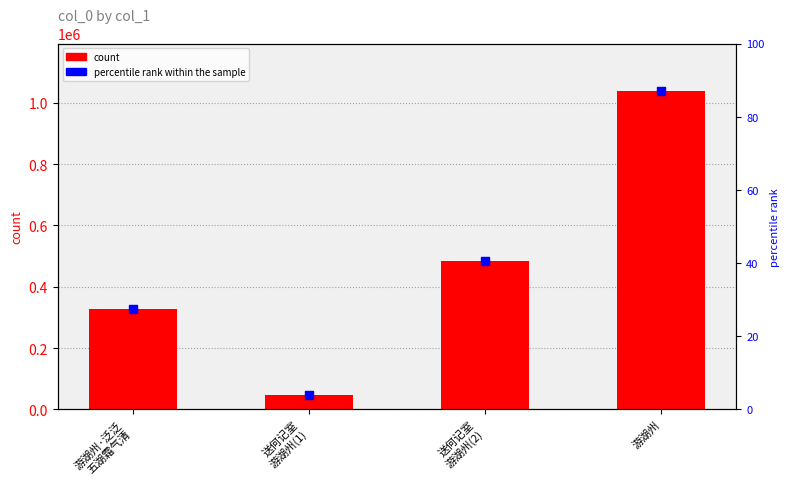

Which series has the widest spread of Y values?

col_0